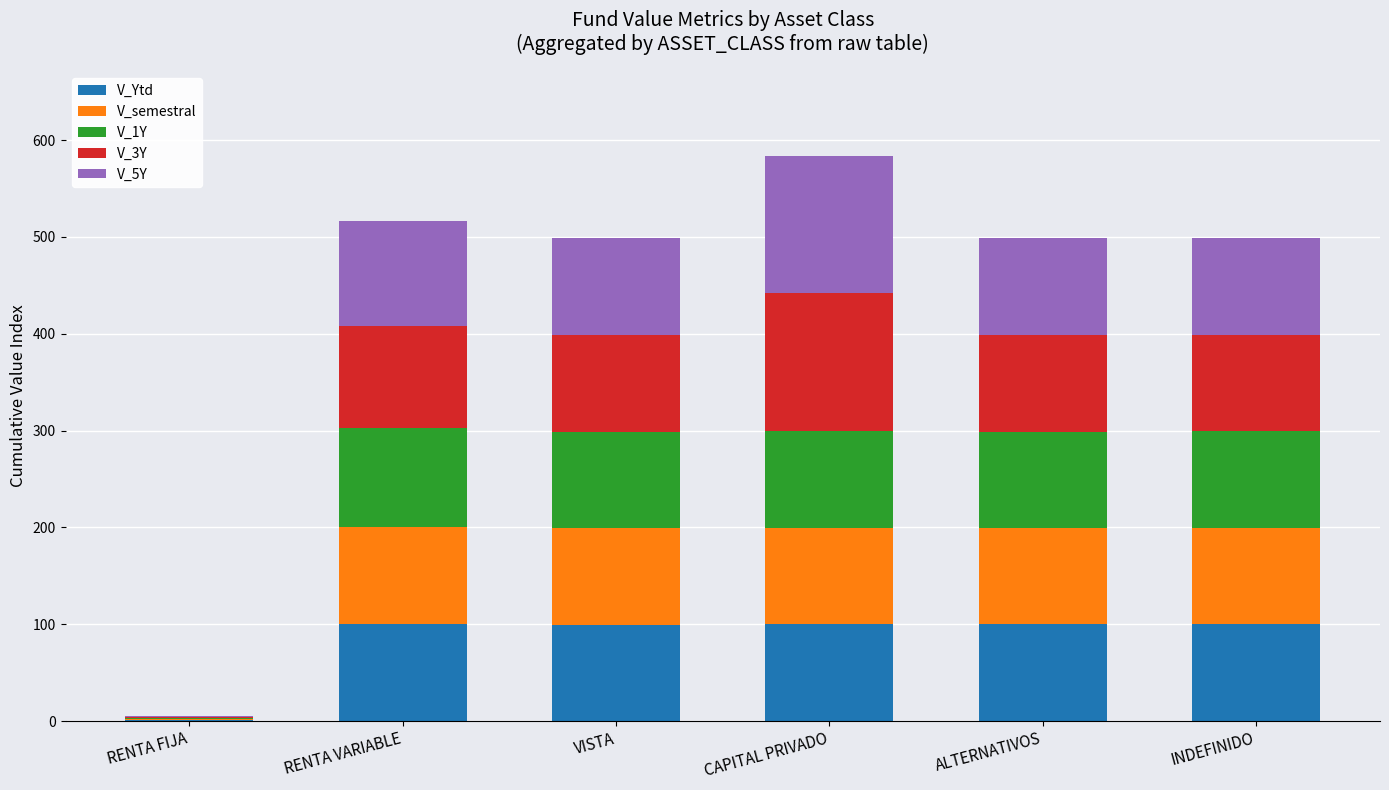

What is the total value across all series at INDEFINIDO?

499.0